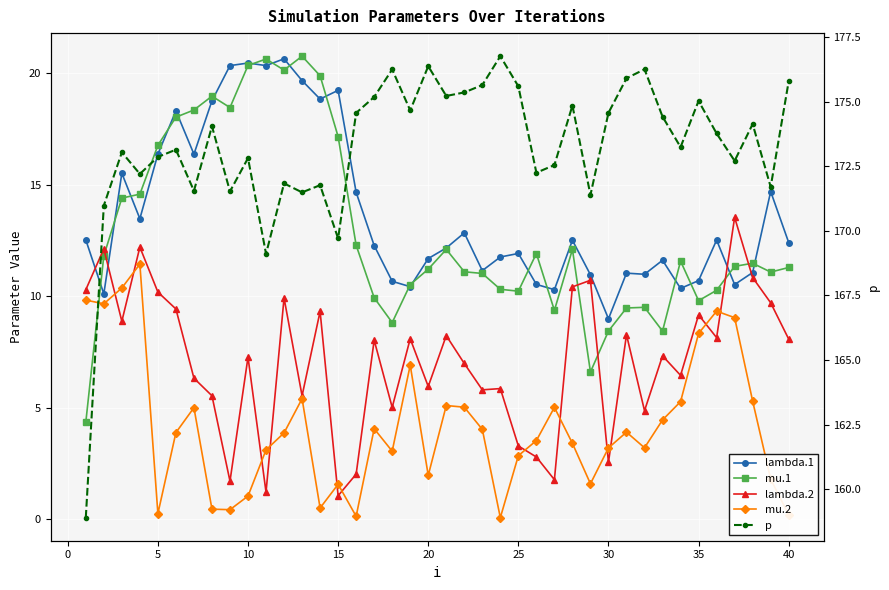

In lambda.1, how many points are lower than both neighbors (excluding endpoints)?

12